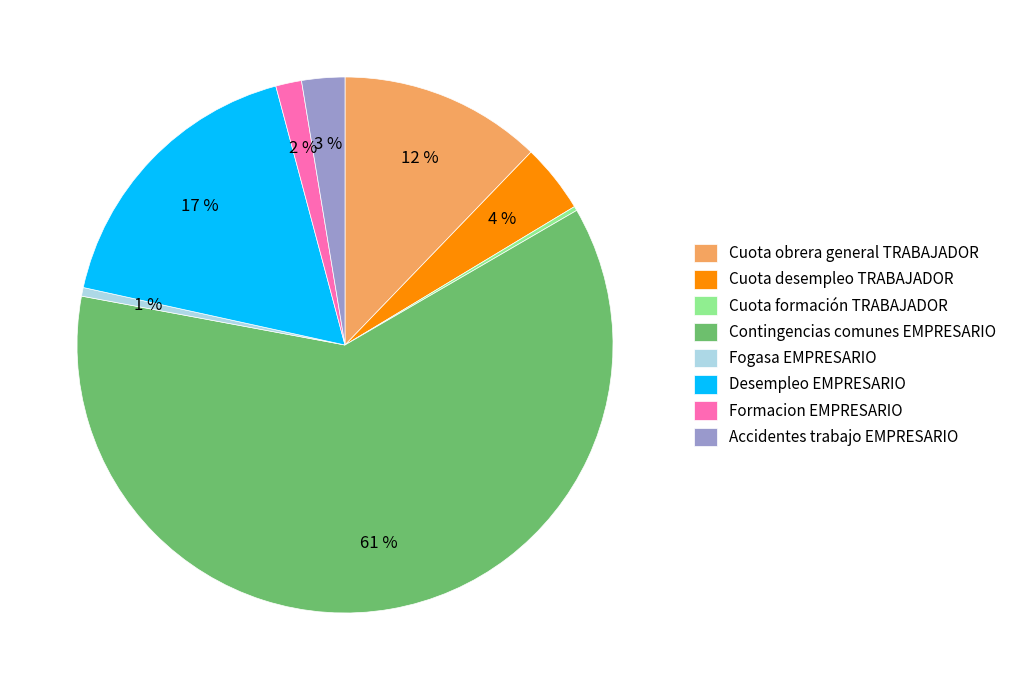

To the nearest percent, what portion does Accidentes trabajo EMPRESARIO represent?

3%